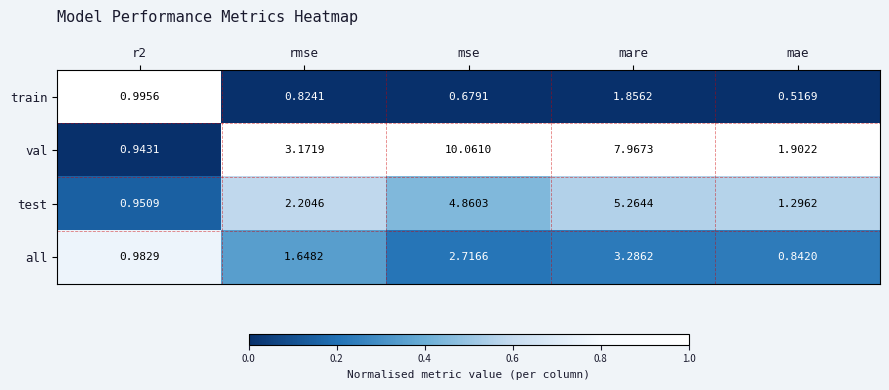

Which series has the widest spread of values?

val